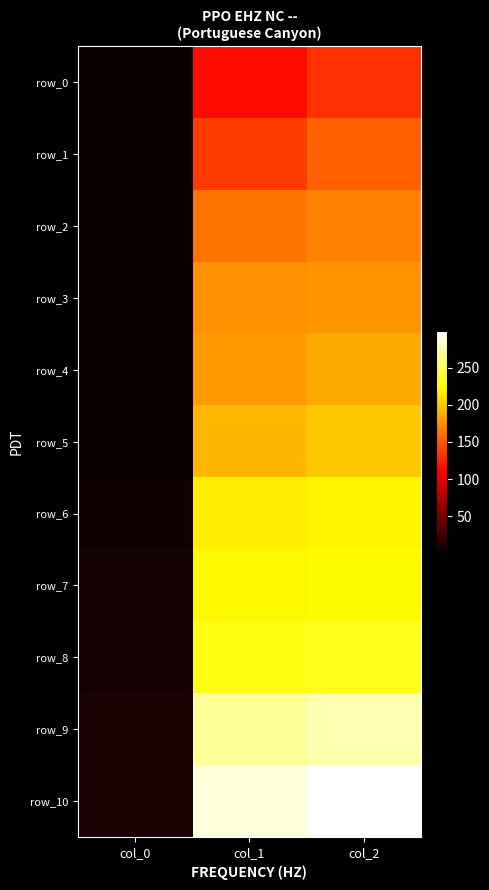

Which has a higher value, col_1 or col_0?

col_1